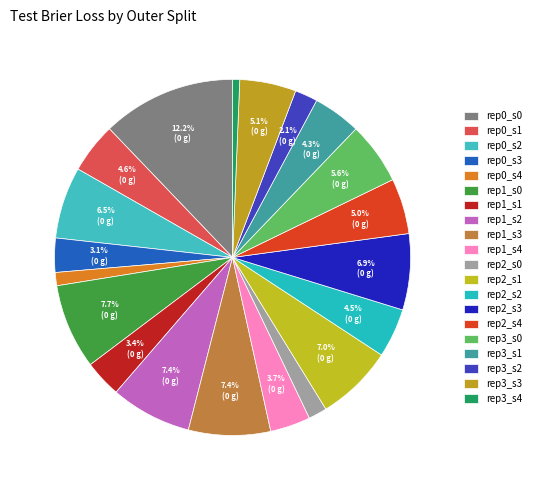

How many slices are in this pie chart?

20